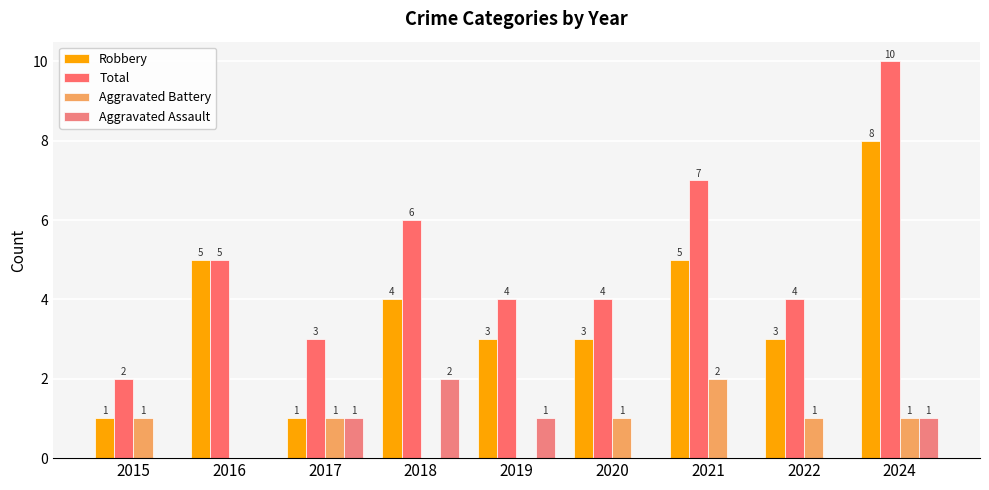

What is the sum of the Robbery values at 2017 and 2016?

6